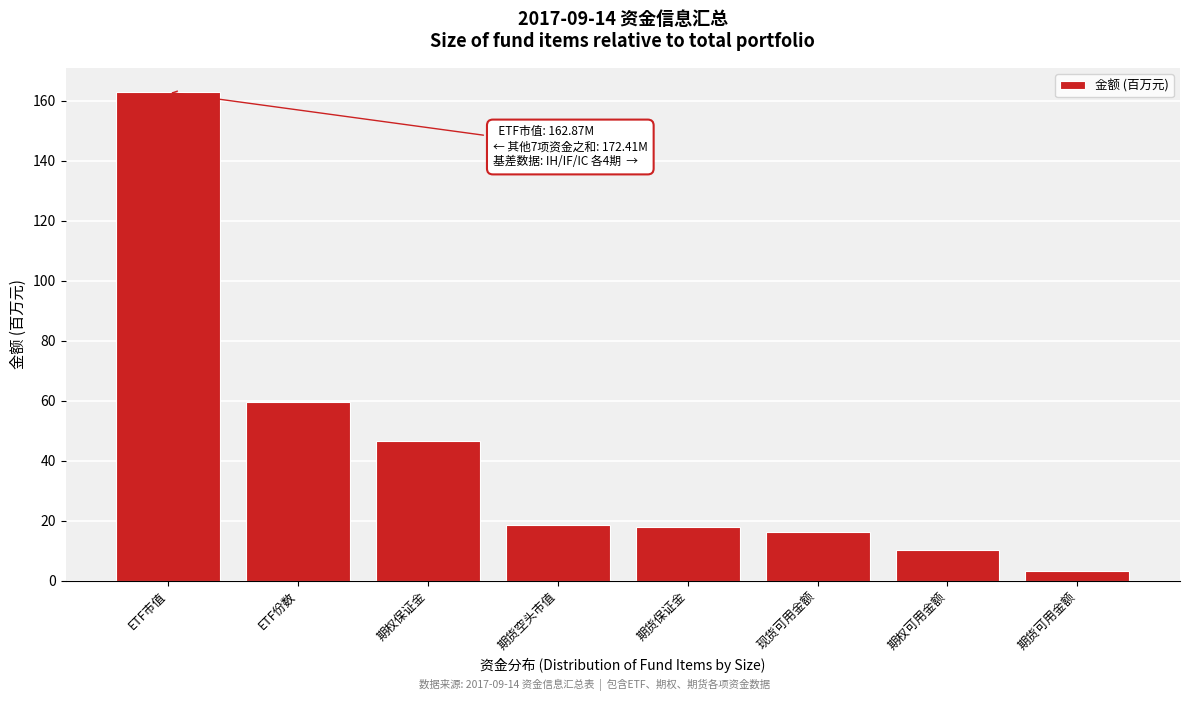

Reading left to right, transcribe all the data shown in this chart.

ETF市值=162.9	ETF份数=59.5	期权保证金=46.4	期货空头市值=18.7	期货保证金=18.0	现货可用金额=16.4	期权可用金额=10.3	期货可用金额=3.1